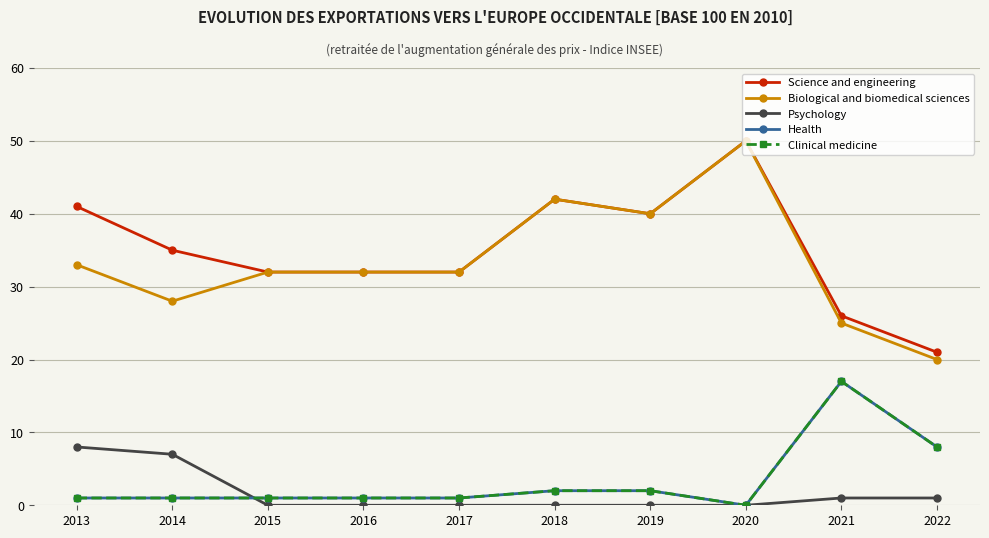

What is the difference between the maximum and minimum values in the Science and engineering series?

29